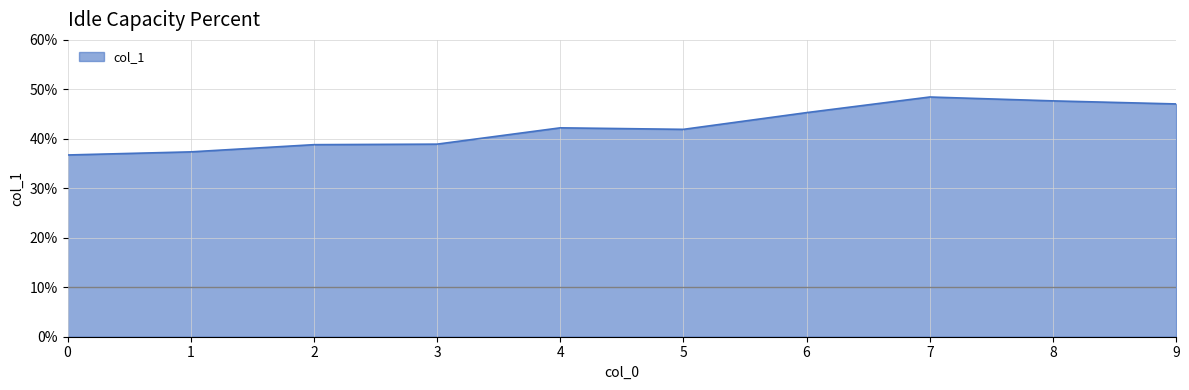

Is this an area chart (filled region under the line)?

Yes